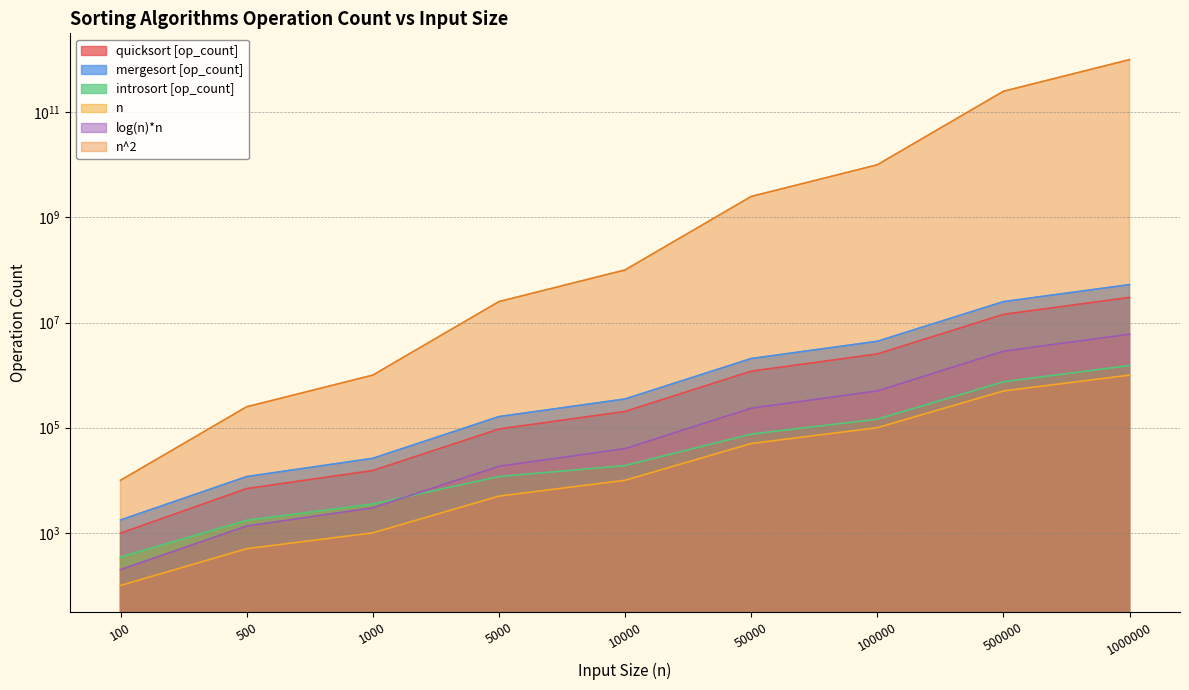

True or false: quicksort [op_count] and log(n)*n intersect in this chart.

False